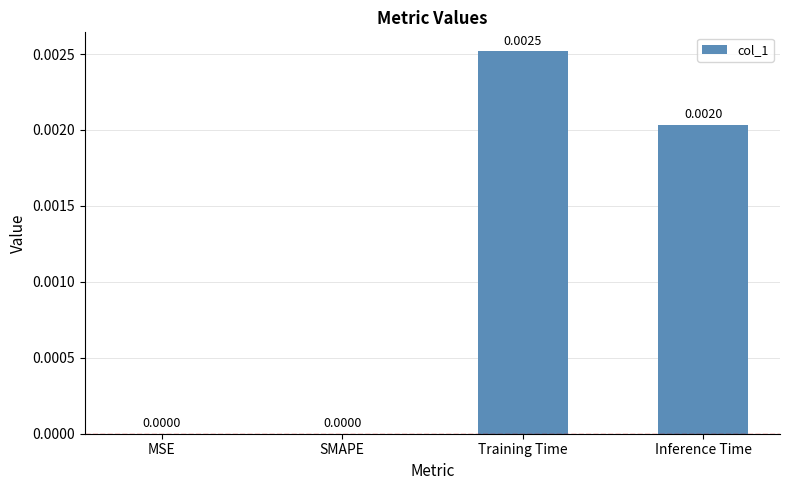

Which label corresponds to the largest value in the chart?

Training Time